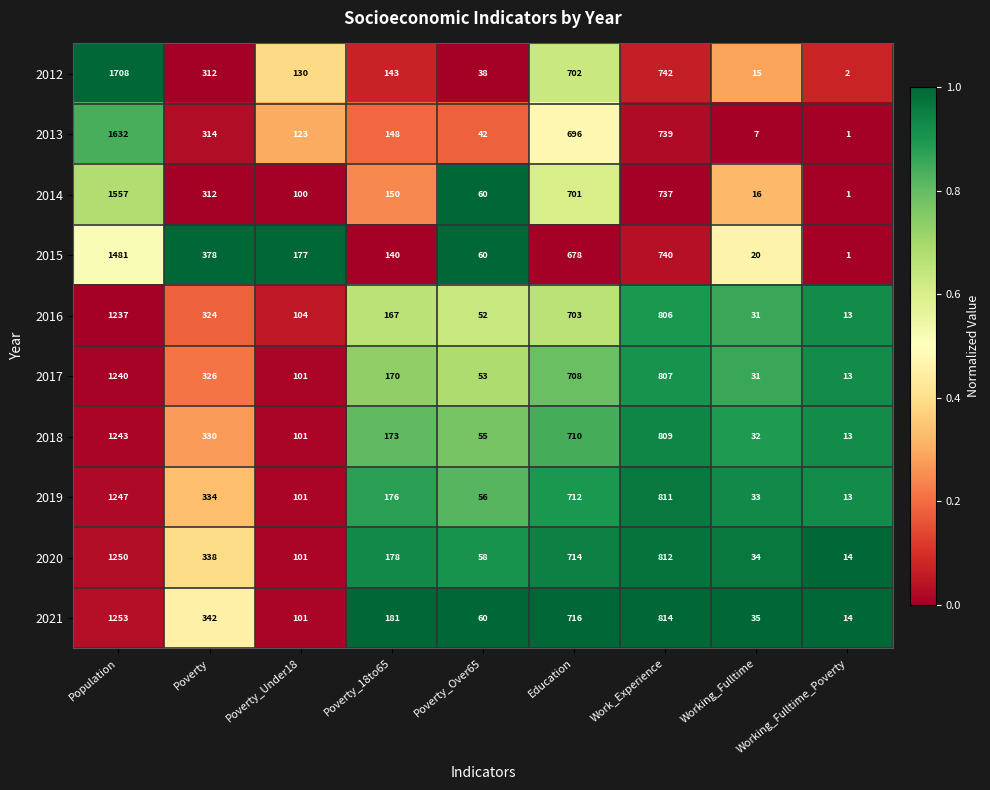

The 2020 series shows 338 at Poverty. True or false?

True